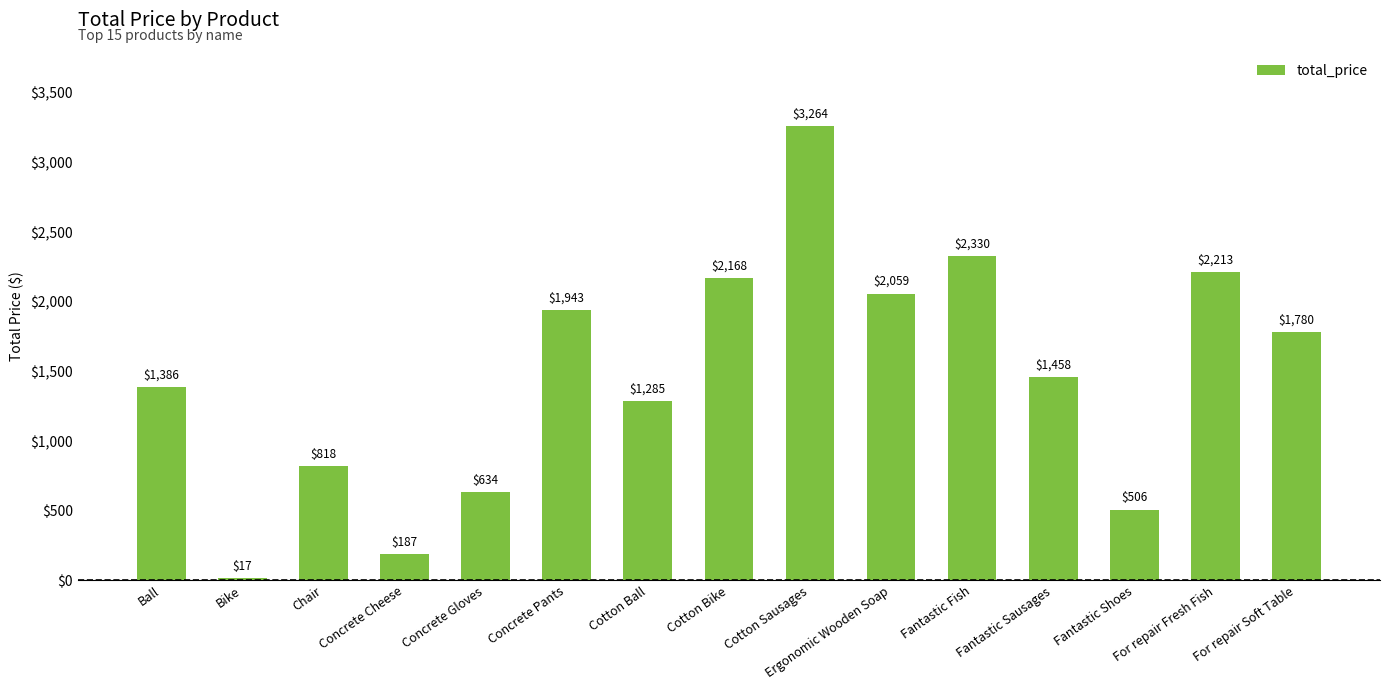

How many bars are there in total?

15